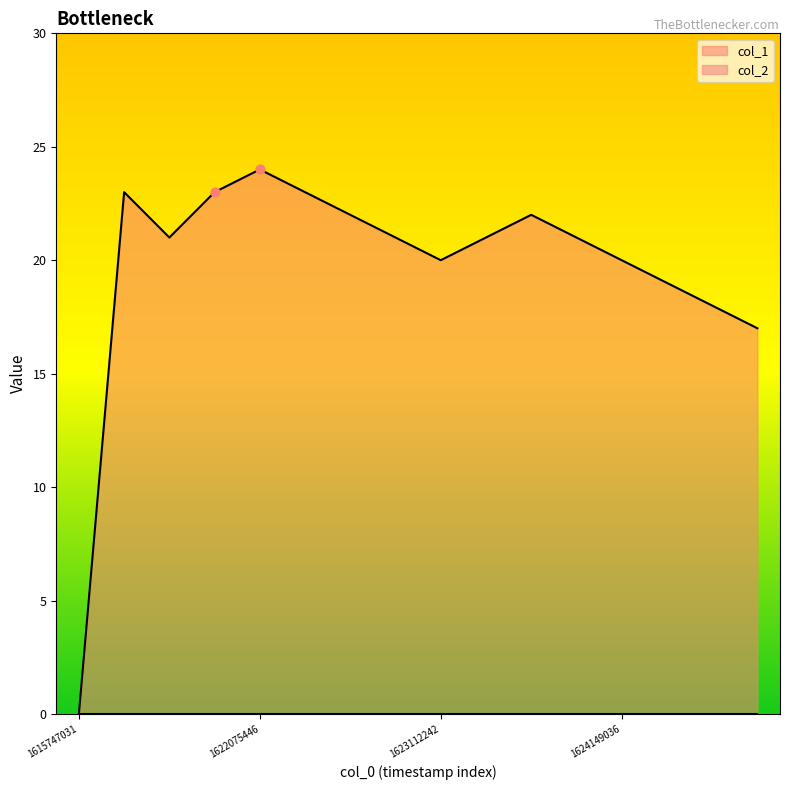

Approximately how many times larger is the value at 1621470639 compared to 1622853036?

1.0